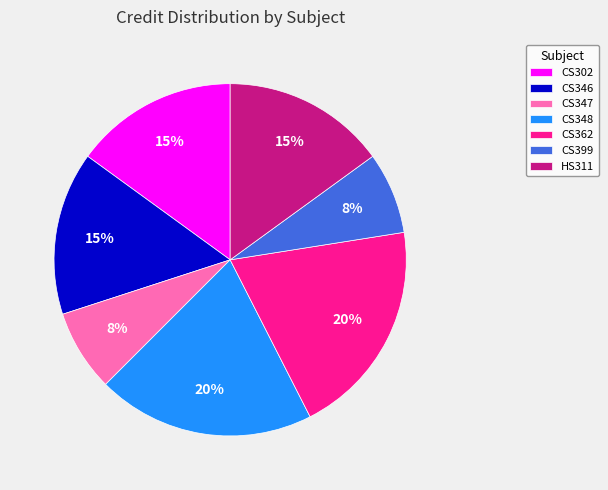

To the nearest percent, what is the difference between the largest and smallest slice percentages?

12%